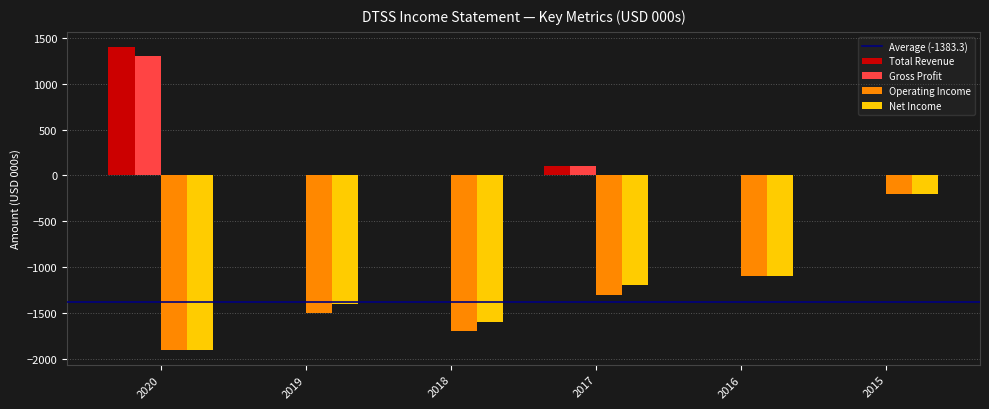

The Total Revenue series shows -677 at 2019. True or false?

False